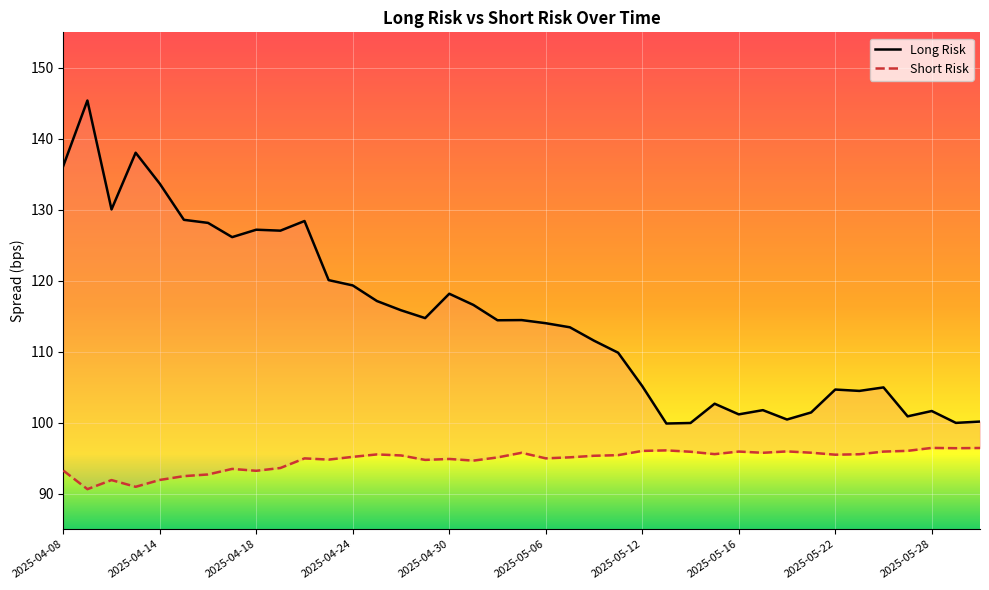

The value of Long Risk at 2025-04-15 is 198.9. True or false?

False